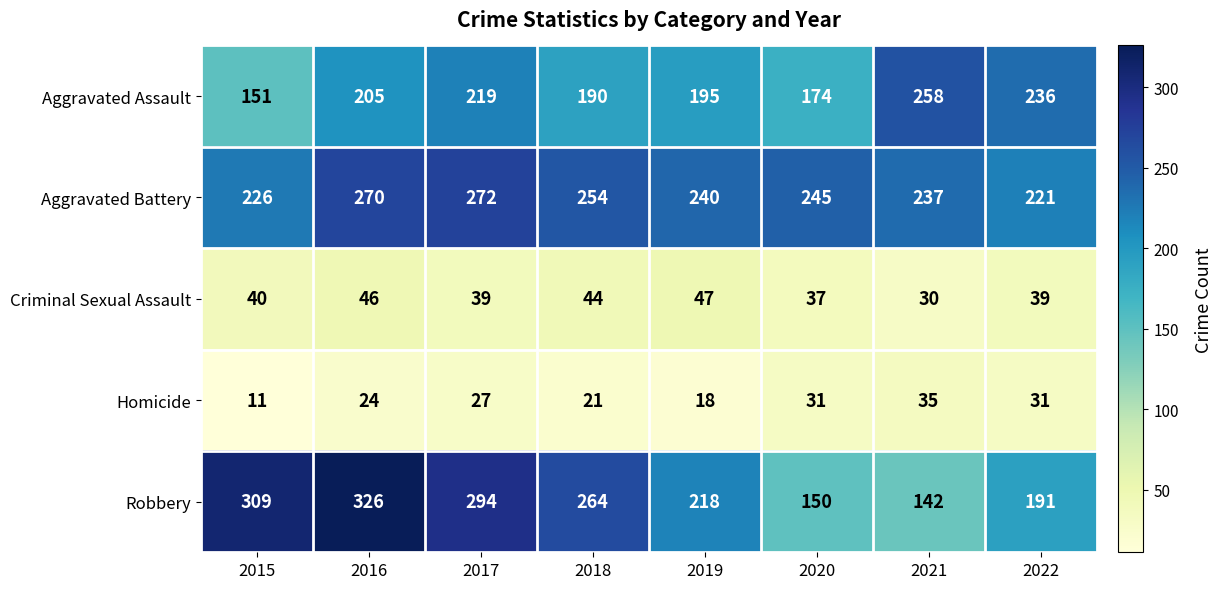

At 2016, list the series in order from smallest to largest.

Homicide, Criminal Sexual Assault, Aggravated Assault, Aggravated Battery, Robbery